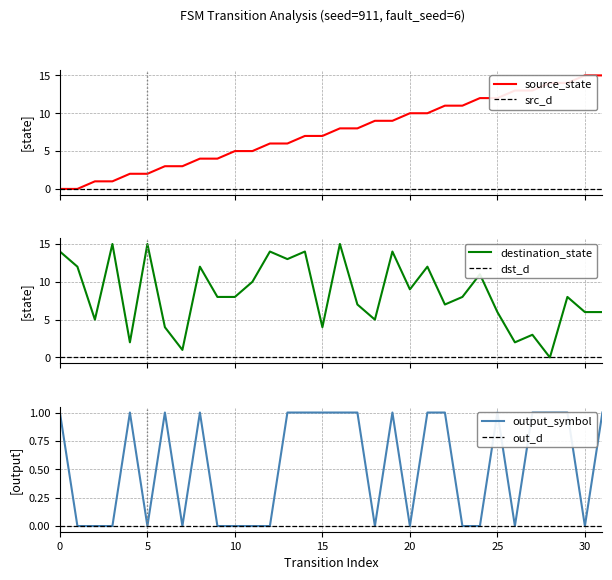

What is the total value across all series at 1?

12